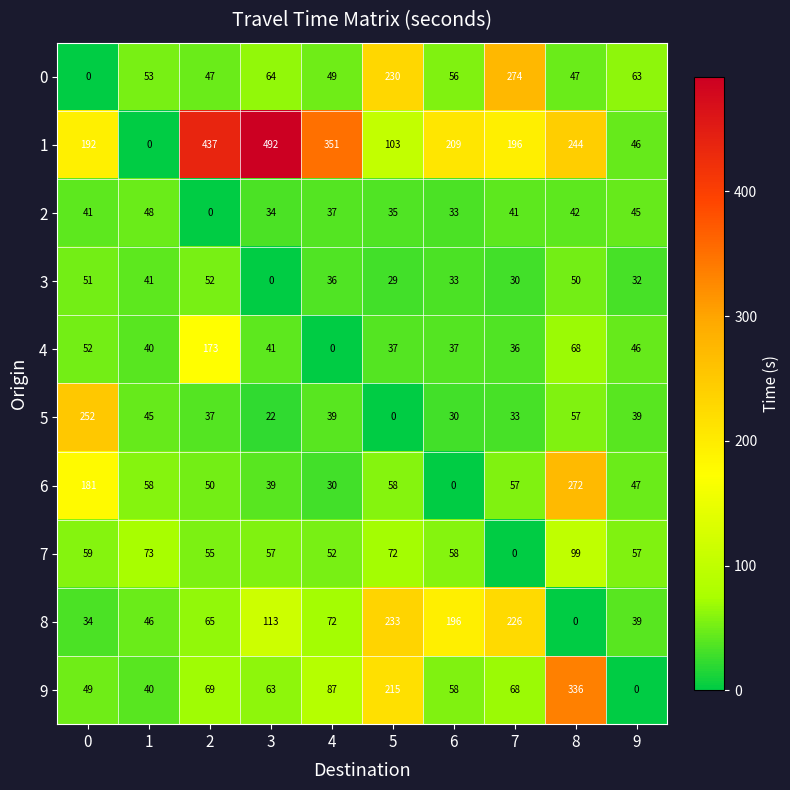

Which category has the highest value across all series?

3